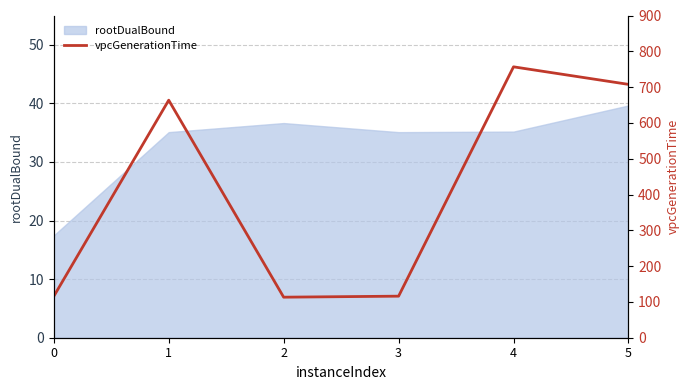

True or false: rootDualBound has a value of 47.5 at 4.

False